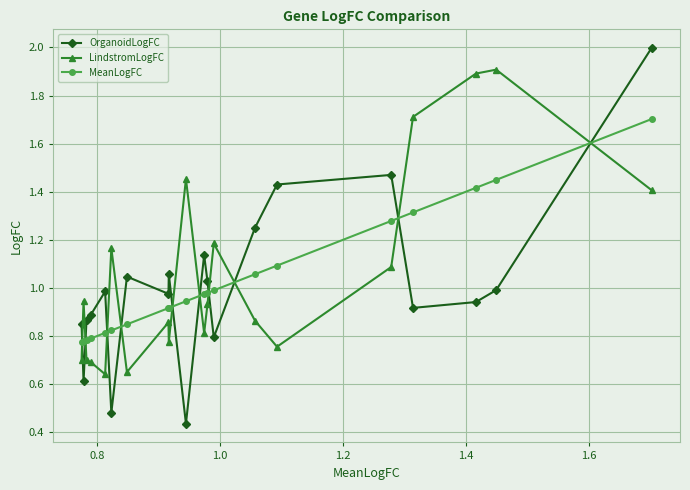

What is the value of the OrganoidLogFC point at the 20th from the left?

2.0